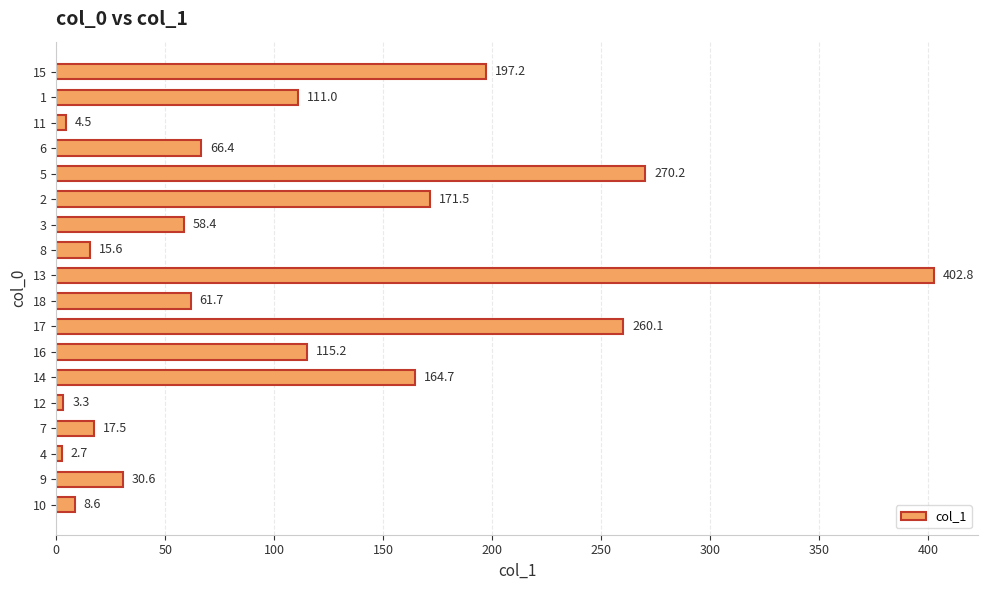

Are the bars grouped side by side (vs. stacked)?

No